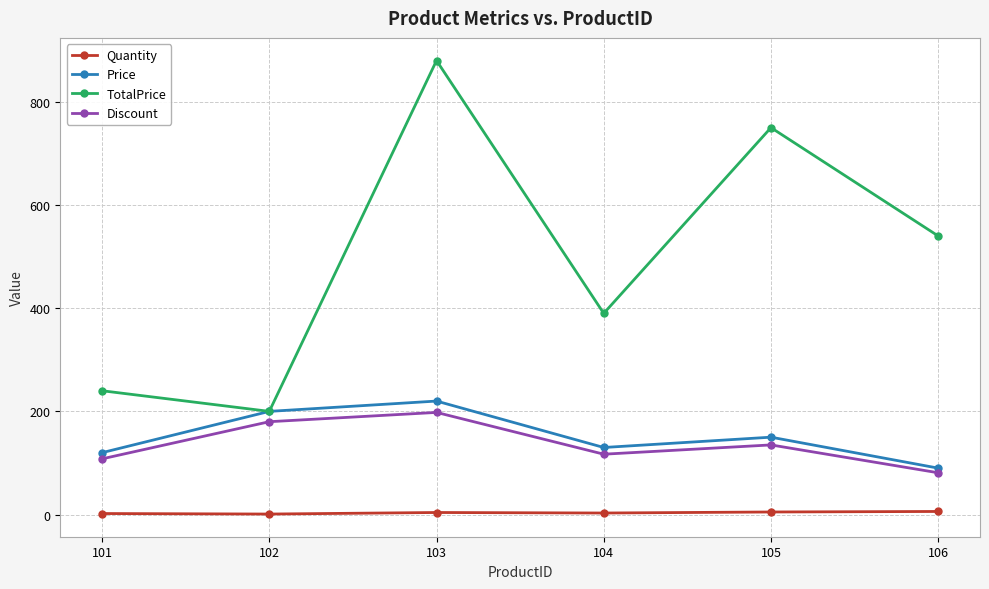

What is the difference between the second highest and minimum values in the TotalPrice series?

550